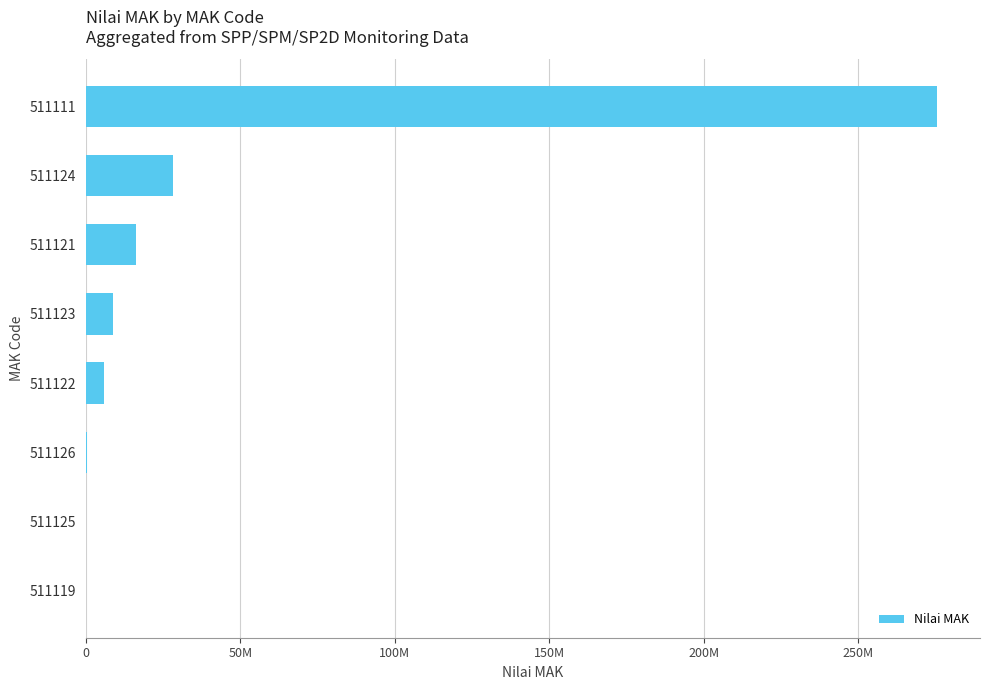

Are the bars grouped side by side (vs. stacked)?

No